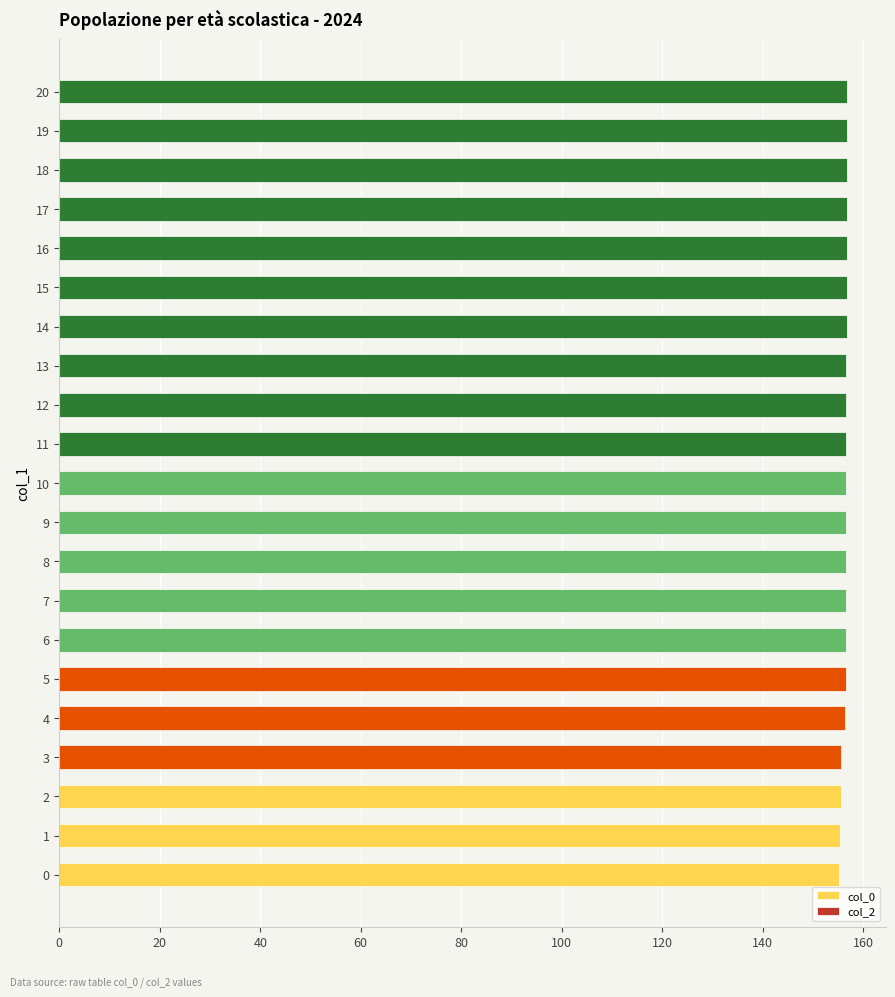

What is the greatest value displayed?

156.7